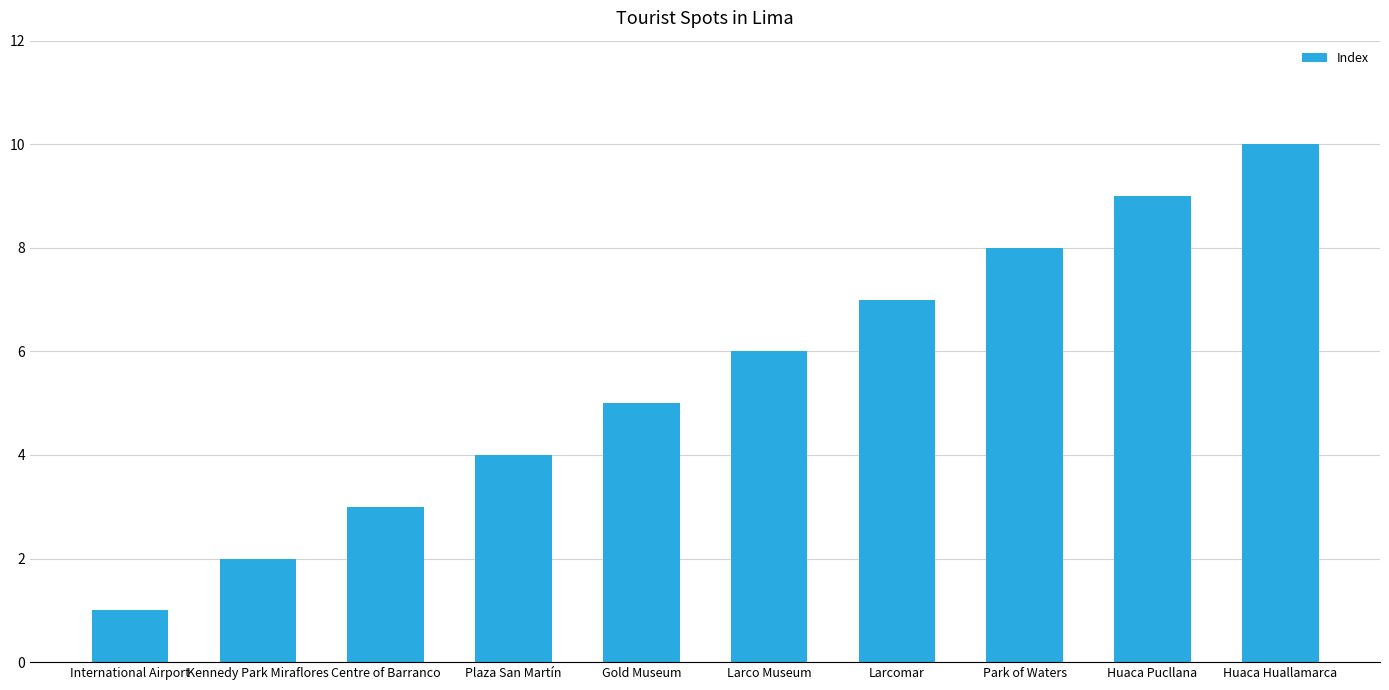

What is the label of the 7th bar from the left?

Larcomar